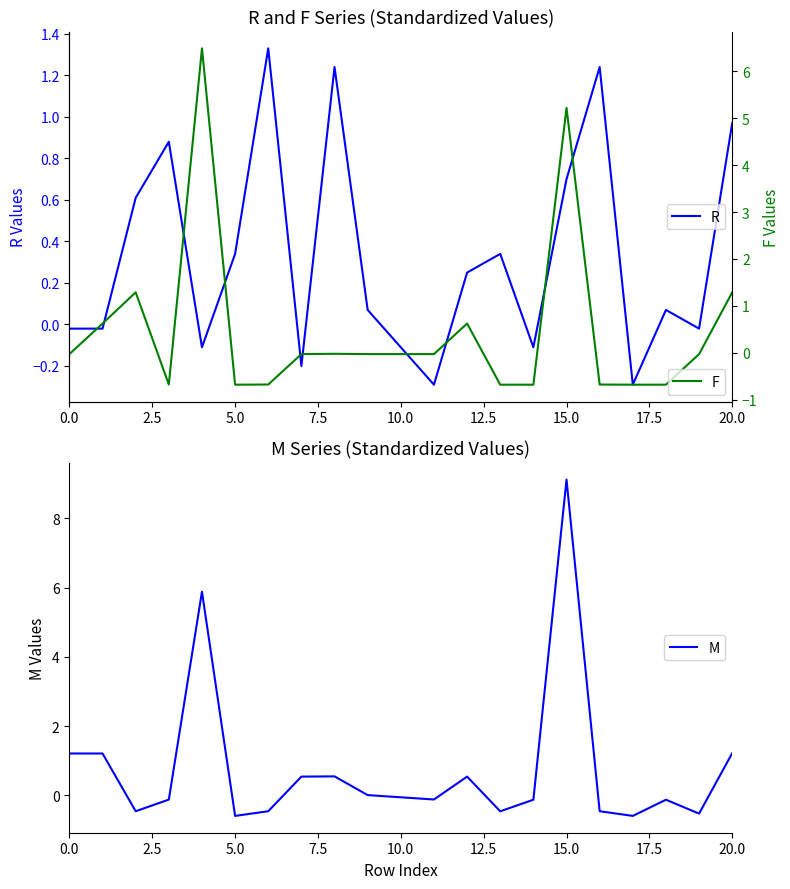

What is the minimum value for R?

-0.3